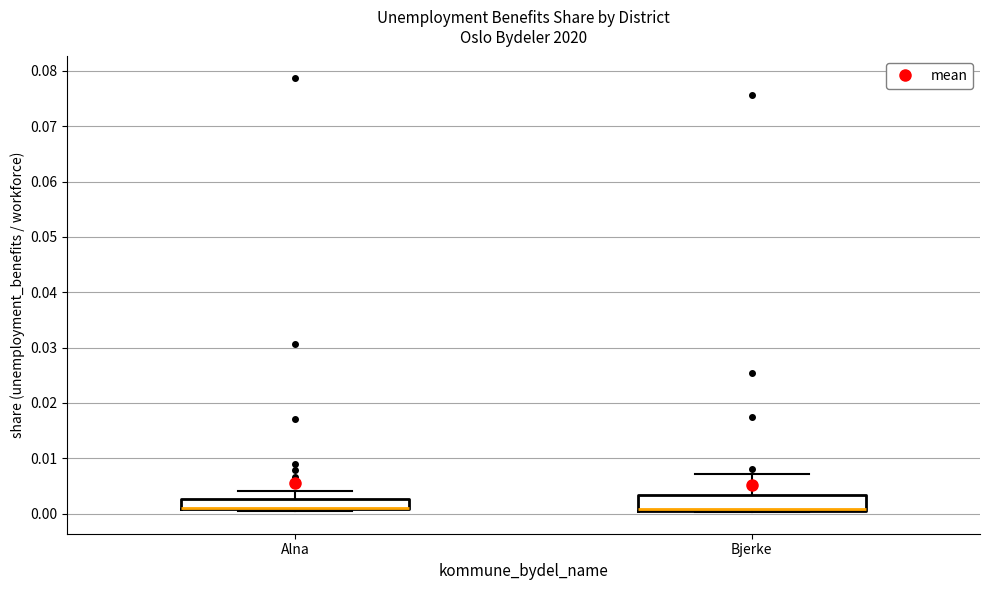

Reading left to right, read every box against the y-axis: the position of its median line, the range the box covers, and the ends of its whiskers. The values are not printed on the chart, so give them approximately, as read against the axis.

Alna: median 0.001 (drawn on the box's lower edge), box 0.001 to 0.003, whiskers 0.000 to 0.004
Bjerke: median 0.001 (drawn on the box's lower edge), box 0.001 to 0.003, whiskers 0.000 to 0.007